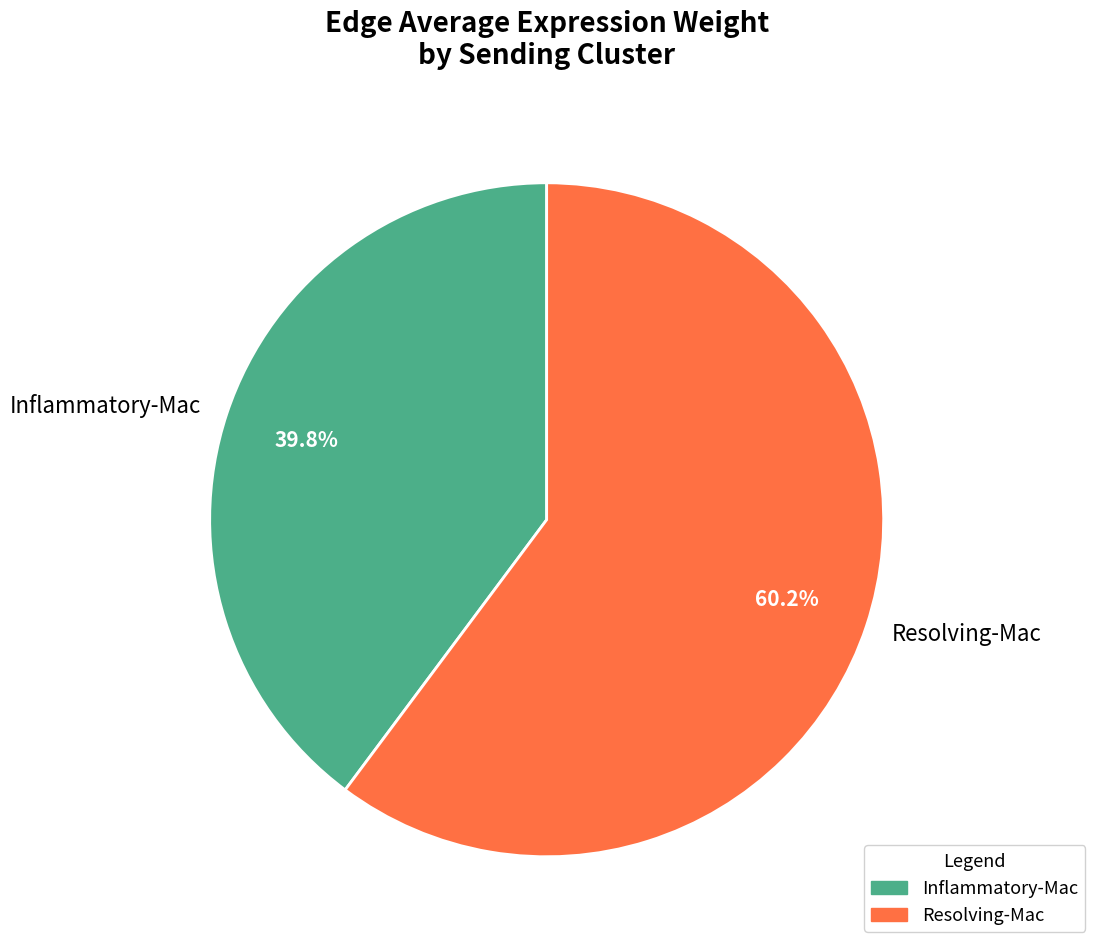

Rank the categories by value from lowest to highest.

Inflammatory-Mac, Resolving-Mac